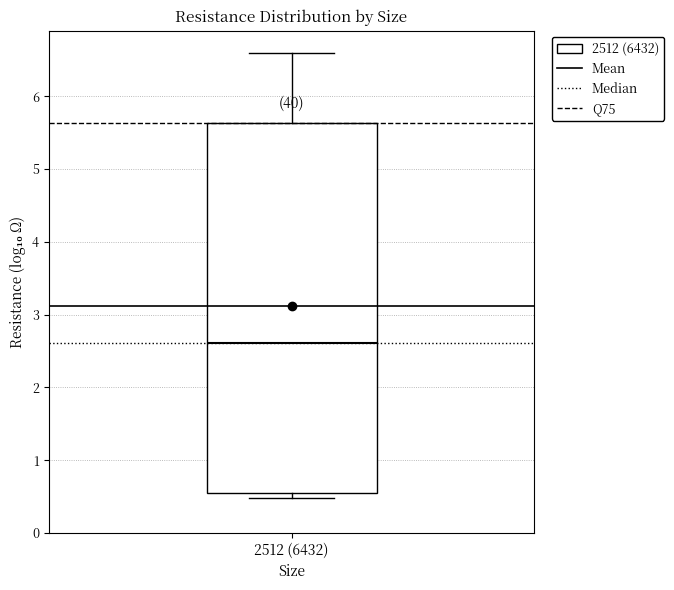

Read this box plot against the y-axis: the position of the median line, the range covered by the box, and the ends of both whiskers. The values are not printed on the chart, so give them approximately, as read against the axis.

median 2.6, box 0.6 to 5.6, whiskers 0.5 to 6.6